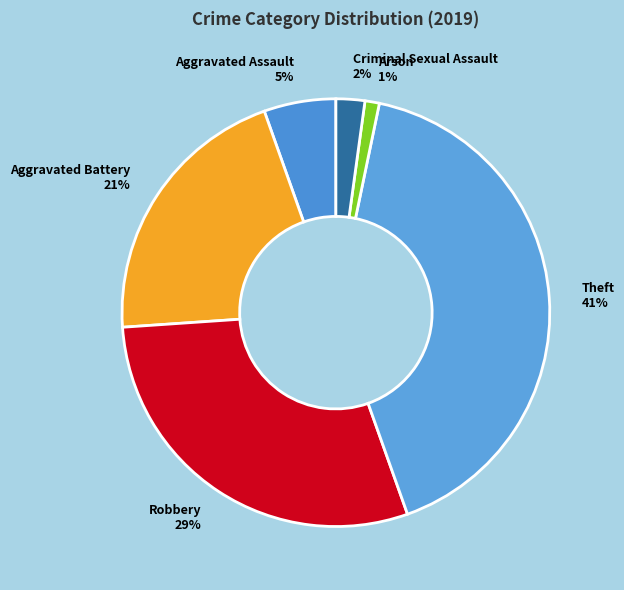

Which slice is the smallest?

Arson